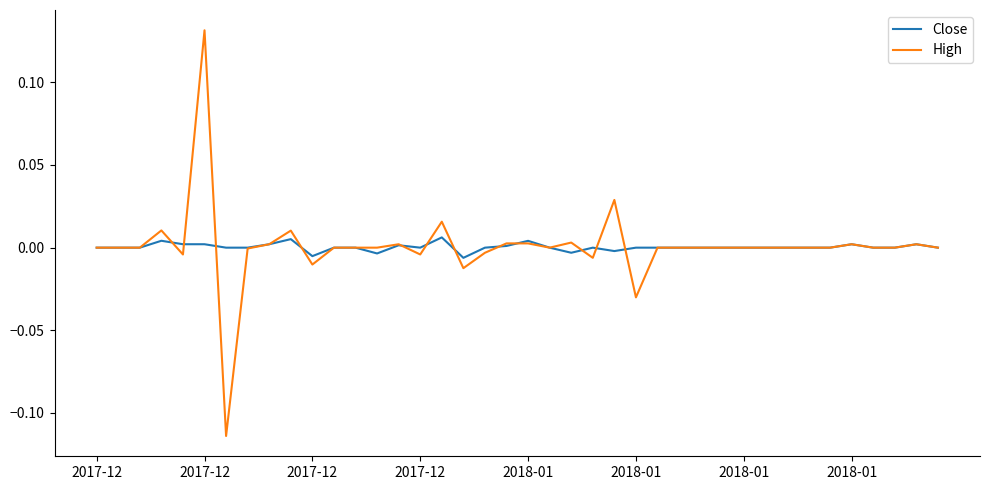

List the series in order of their peak value, highest first.

High, Close